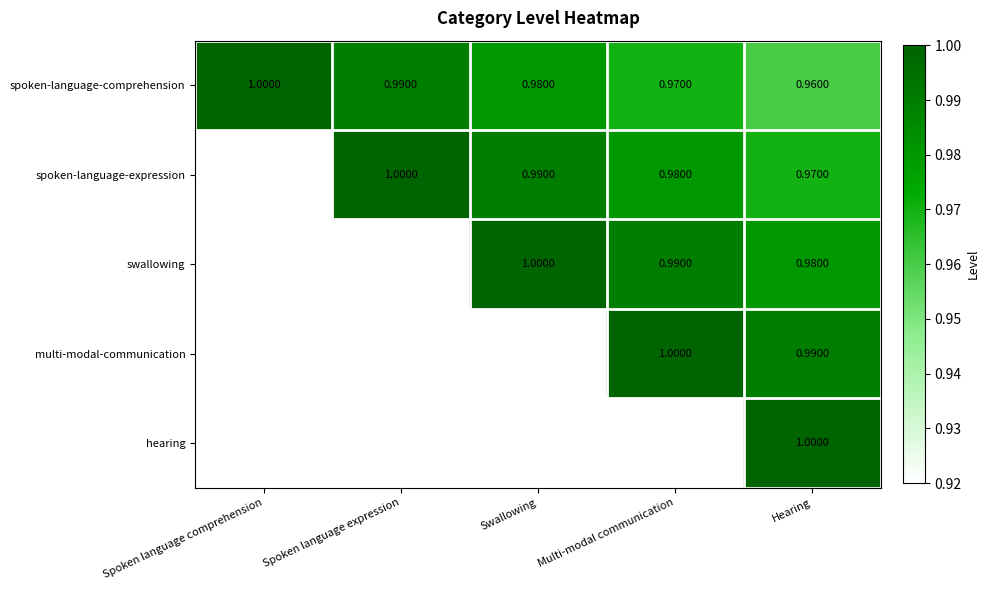

At how many categories does at least one series exceed 0?

5